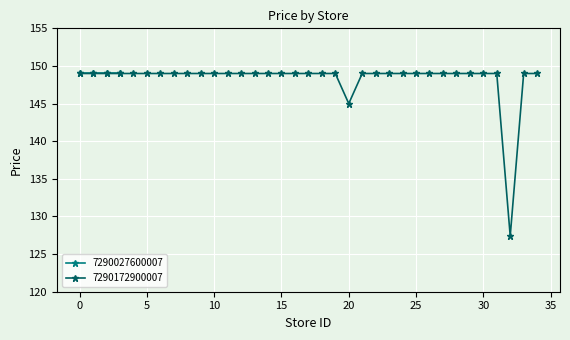

The chart shows a value of 37.3 at 10. True or false?

False